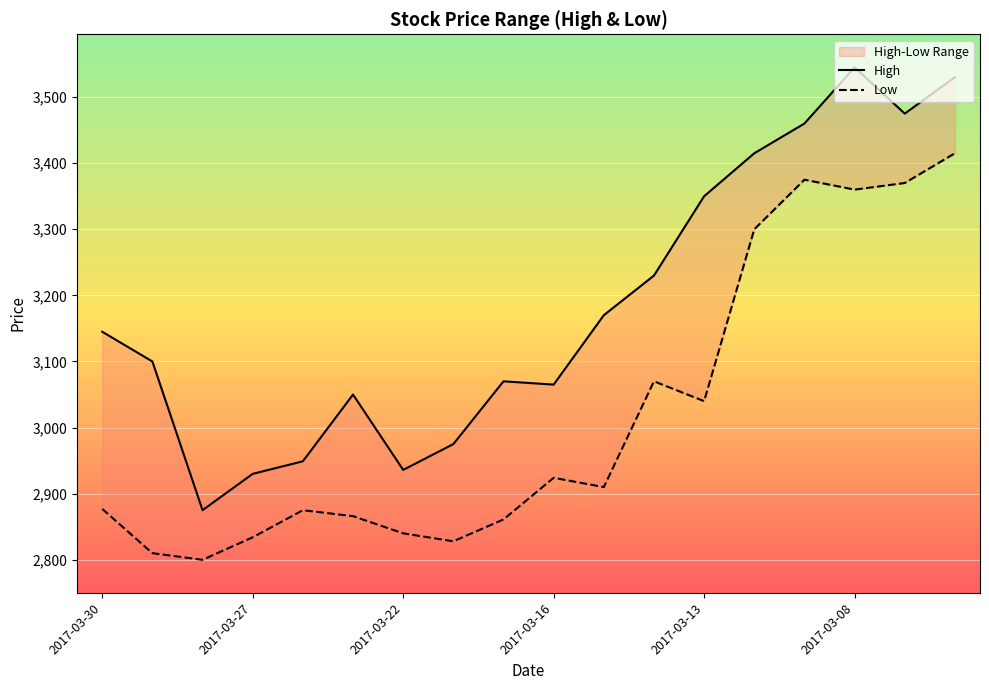

Reading right to left, what are all the values shown in this chart?

High: 2017-03-06=3530	2017-03-07=3475	2017-03-08=3545	2017-03-09=3460	2017-03-10=3415	2017-03-13=3350	2017-03-14=3230	2017-03-15=3170	2017-03-16=3065	2017-03-17=3070	2017-03-21=2975	2017-03-22=2936	2017-03-23=3050	2017-03-24=2949	2017-03-27=2930	2017-03-28=2875	2017-03-29=3100	2017-03-30=3145
Low: 2017-03-06=3415	2017-03-07=3370	2017-03-08=3360	2017-03-09=3375	2017-03-10=3300	2017-03-13=3040	2017-03-14=3070	2017-03-15=2910	2017-03-16=2924	2017-03-17=2861	2017-03-21=2828	2017-03-22=2840	2017-03-23=2866	2017-03-24=2875	2017-03-27=2834	2017-03-28=2800	2017-03-29=2810	2017-03-30=2877